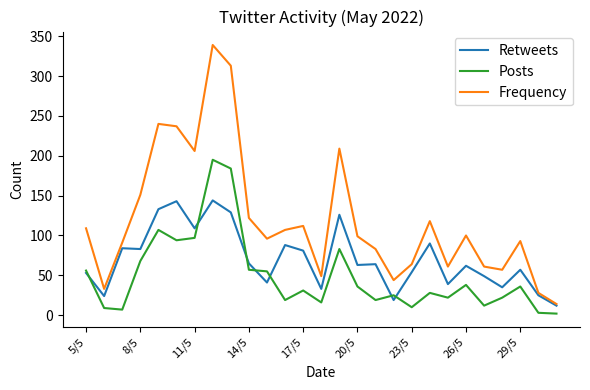

List the series in order of their peak value, lowest first.

Retweets, Posts, Frequency